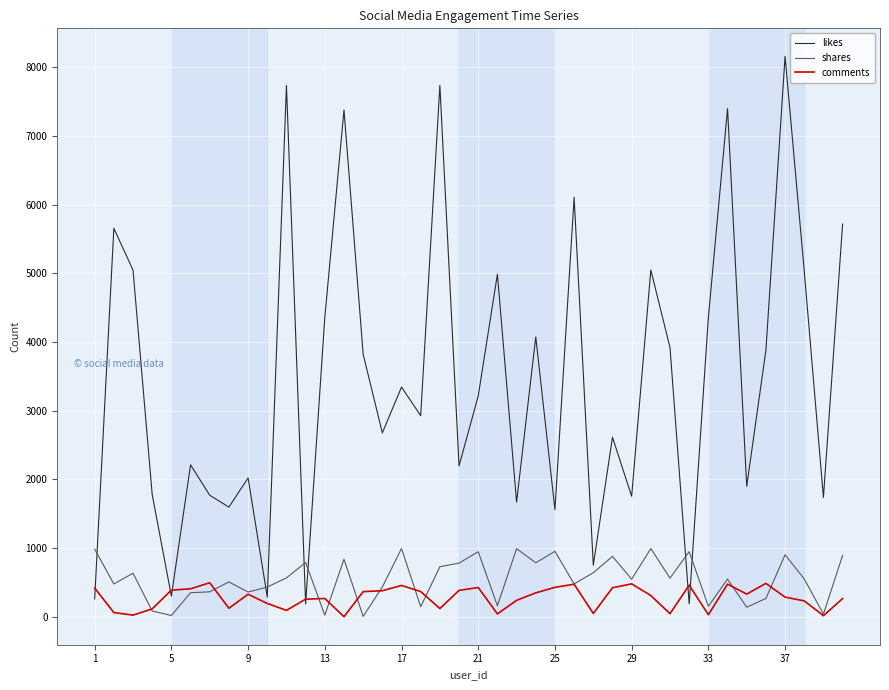

True or false: likes has more than 0 points higher than both neighbors.

True